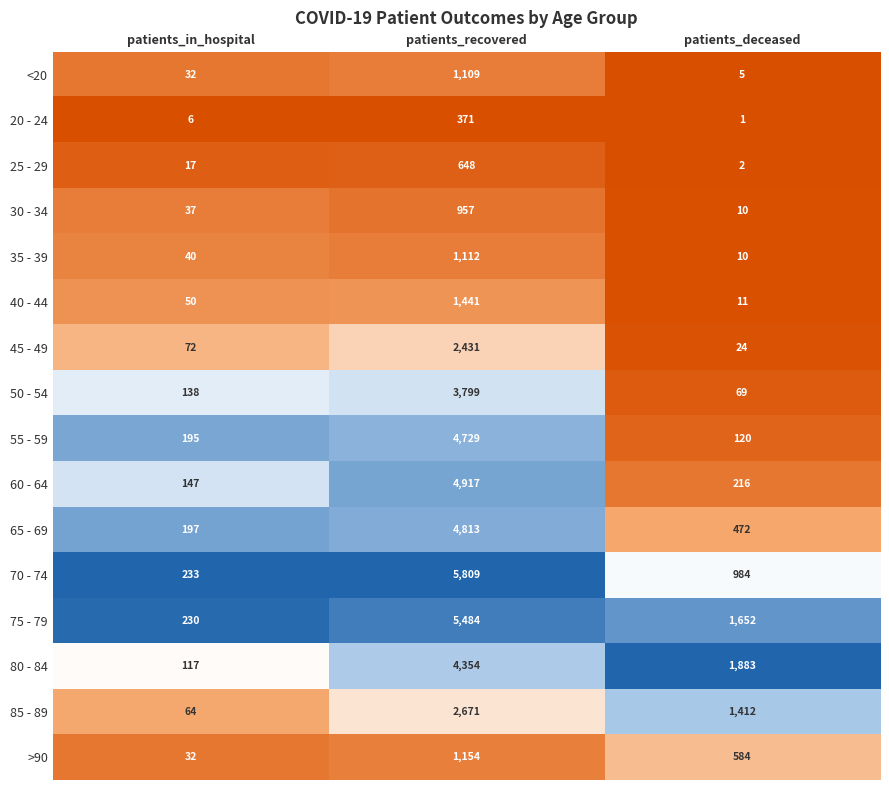

The 70 - 74 series shows 233 at patients_in_hospital. True or false?

True